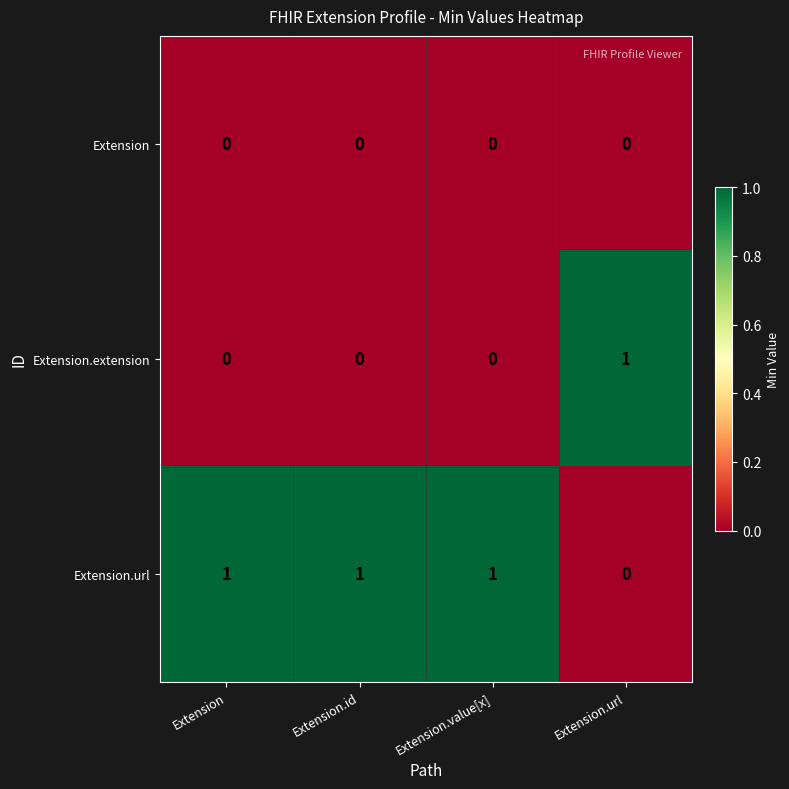

At which label does Extension.extension reach its peak?

Extension.url